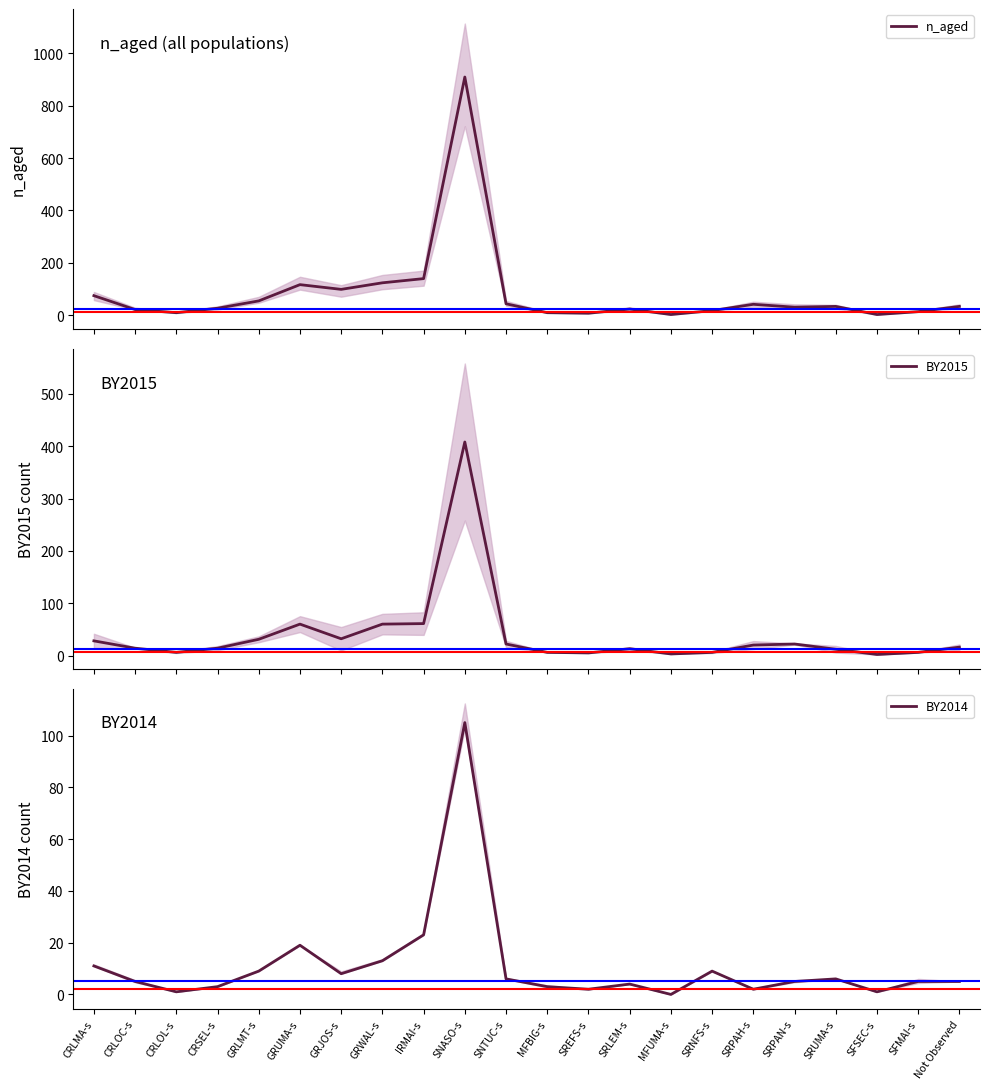

What is the sum of all BY2015 values?

847